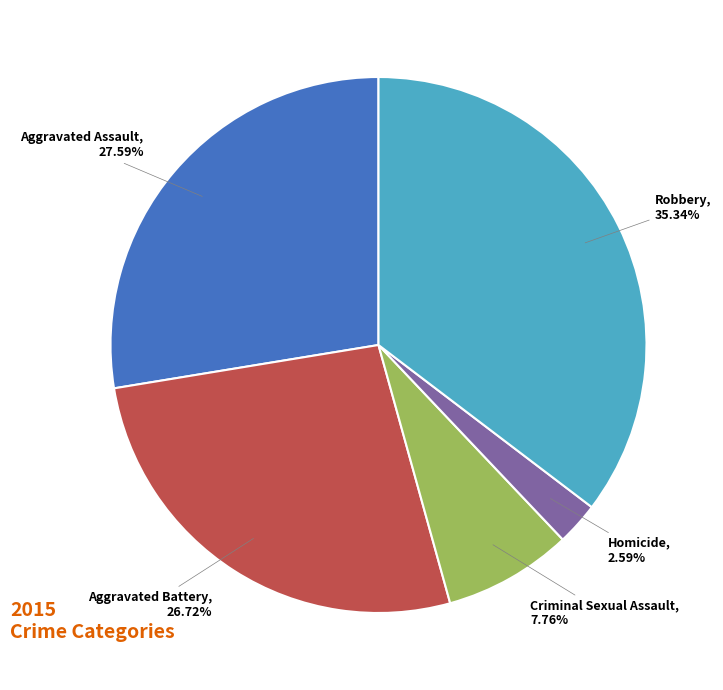

Which slice is the smallest?

Homicide